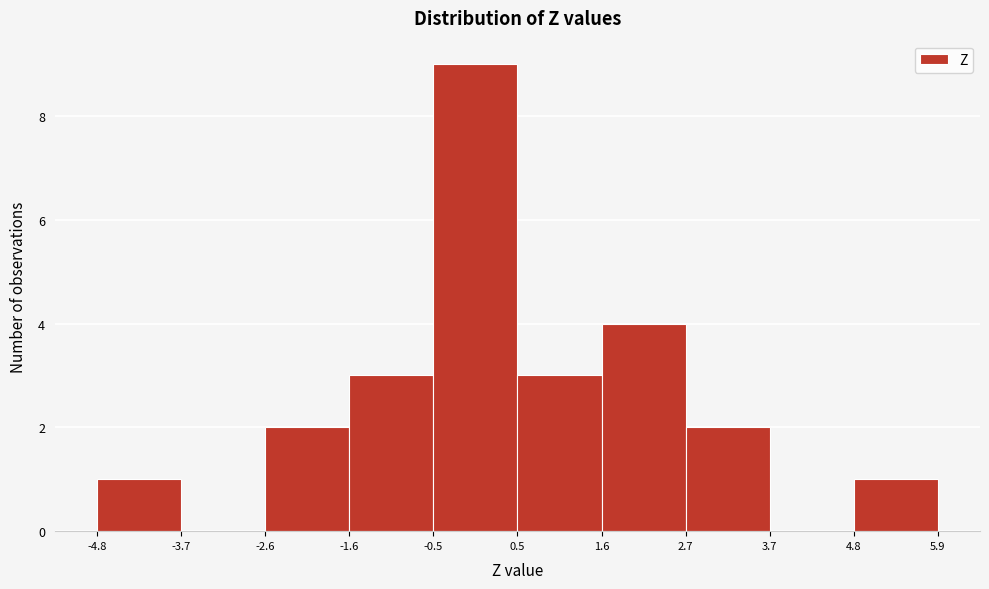

Reading left to right, transcribe this chart: for each bar, give the range it covers on the x-axis and its height. The values are not printed on the chart, so give them approximately, as read against the axis.

-4.8 to -3.7: 1
-3.7 to -2.6: 0
-2.6 to -1.6: 2
-1.6 to -0.5: 3
-0.5 to 0.5: 9
0.5 to 1.6: 3
1.6 to 2.7: 4
2.7 to 3.7: 2
3.7 to 4.8: 0
4.8 to 5.9: 1